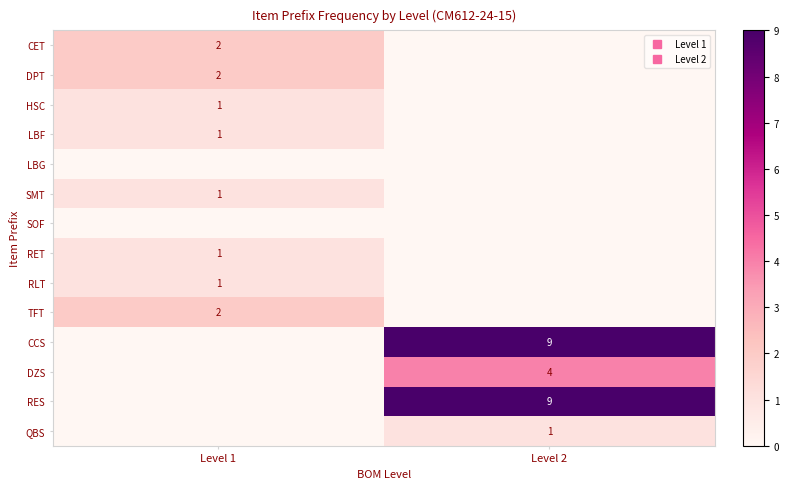

What is the total value across all series at Level 1?

11